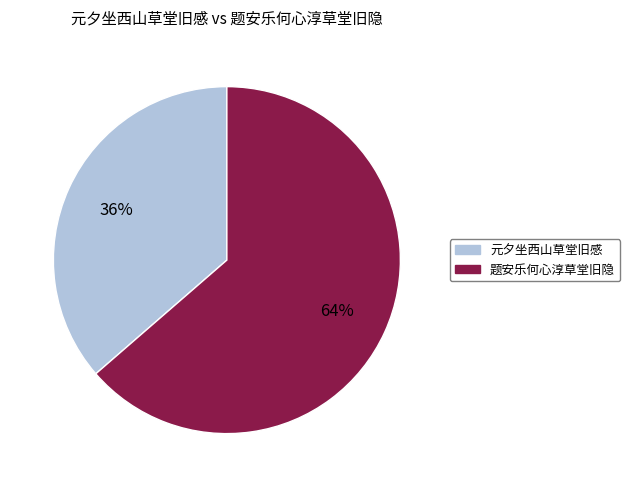

To the nearest percent, what percentage of the pie is 题安乐何心淳草堂旧隐?

64%